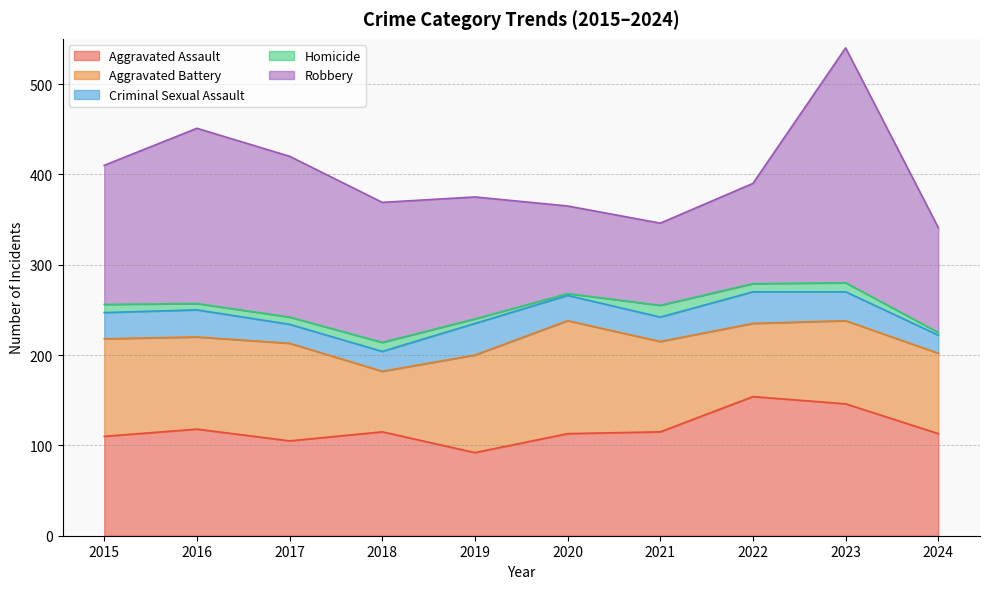

In Homicide, how many points are higher than both neighbors (excluding endpoints)?

3